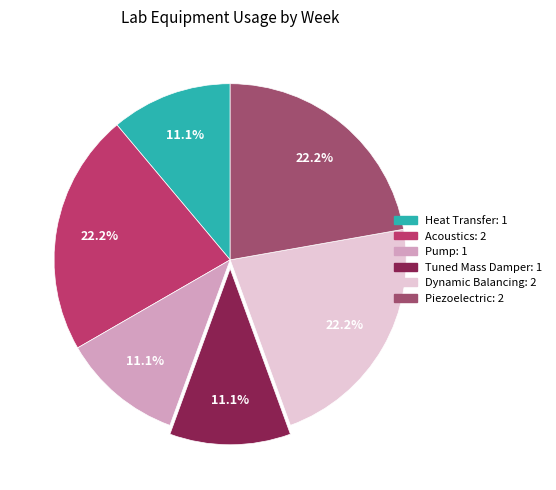

Which category has the smallest portion of the pie?

Heat Transfer